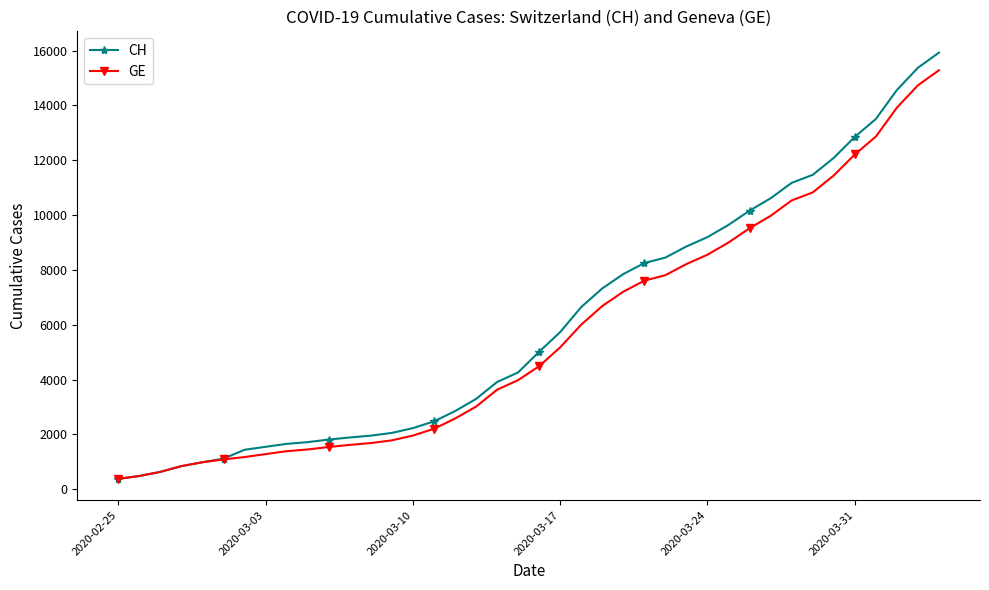

Rank the series by their average value, from highest to lowest.

CH, GE